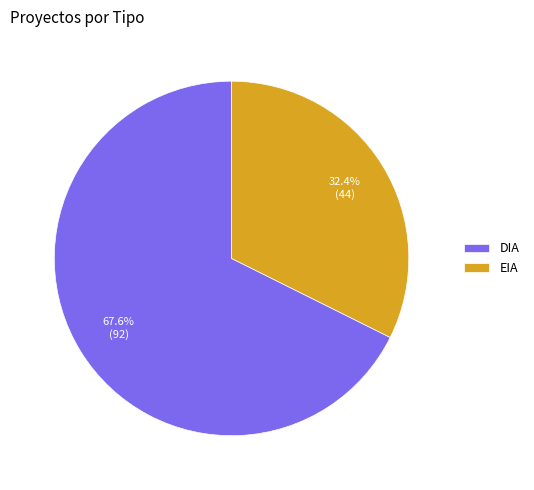

Rank the categories by value from lowest to highest.

EIA, DIA